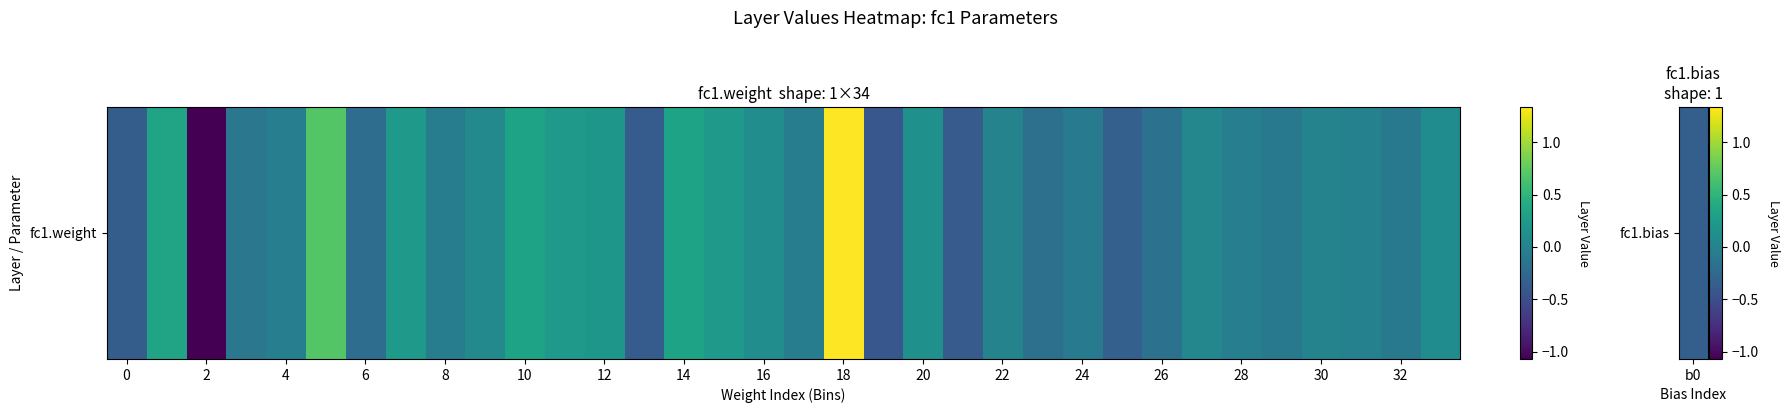

At which label is the value closest to 0?

22